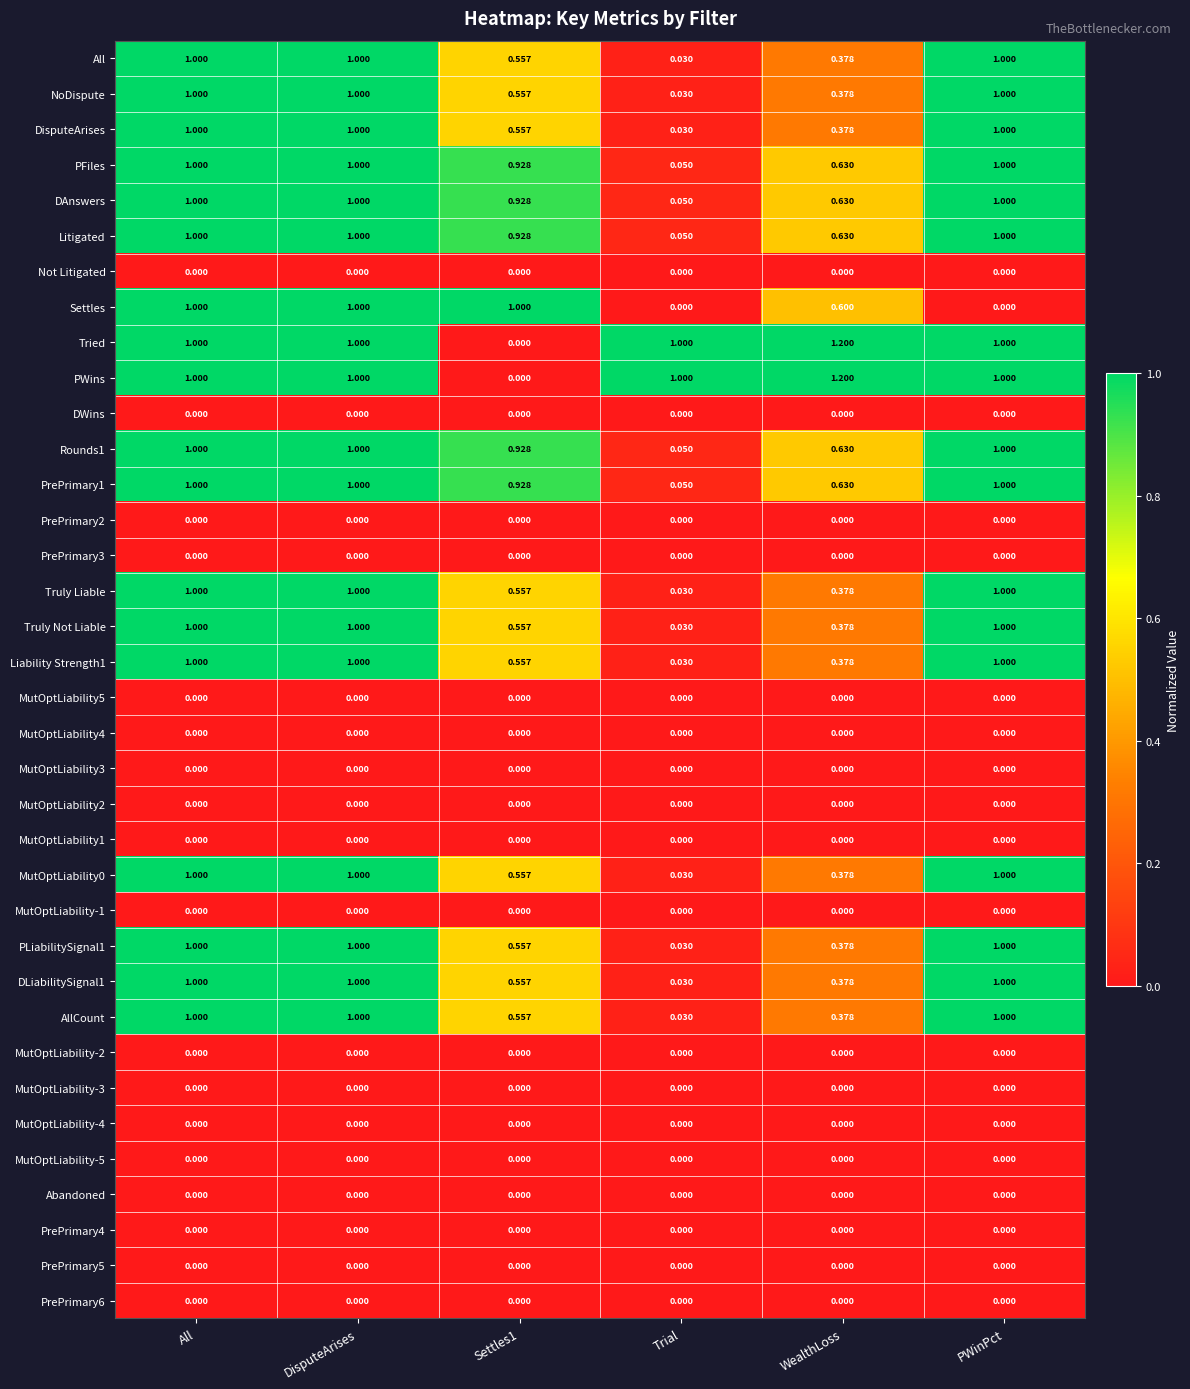

At which label is DAnswers closest to 0?

Trial